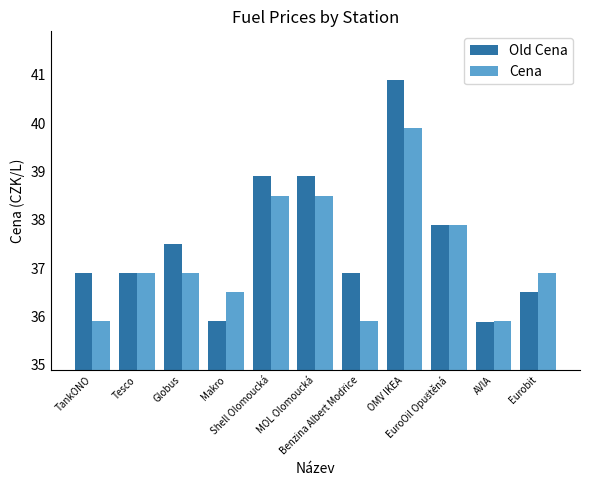

What is the sum of the Cena values at AVIA and Makro?

72.4